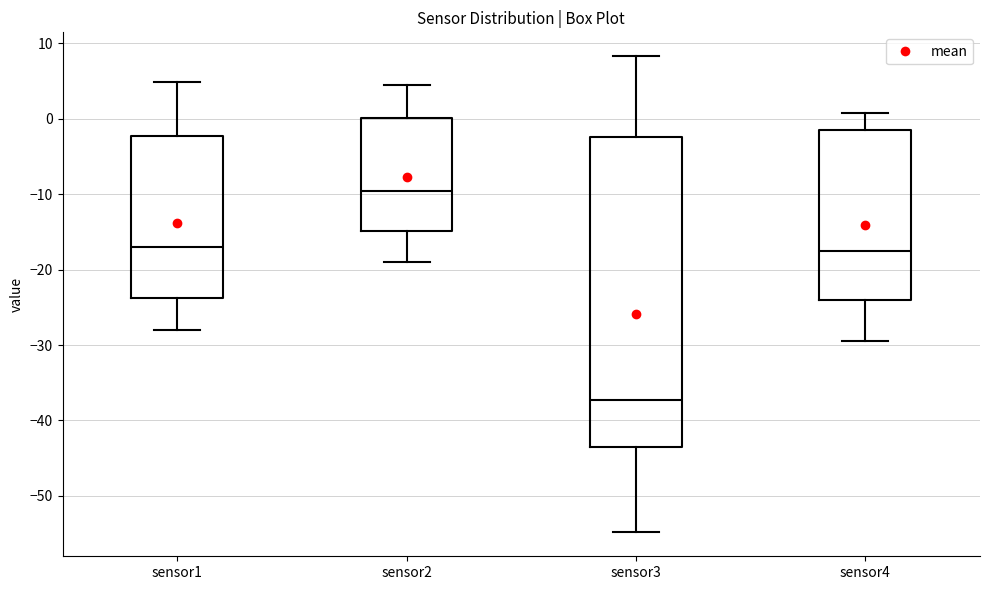

Comparing the boxes themselves (not the whiskers), which one is the tallest?

sensor3